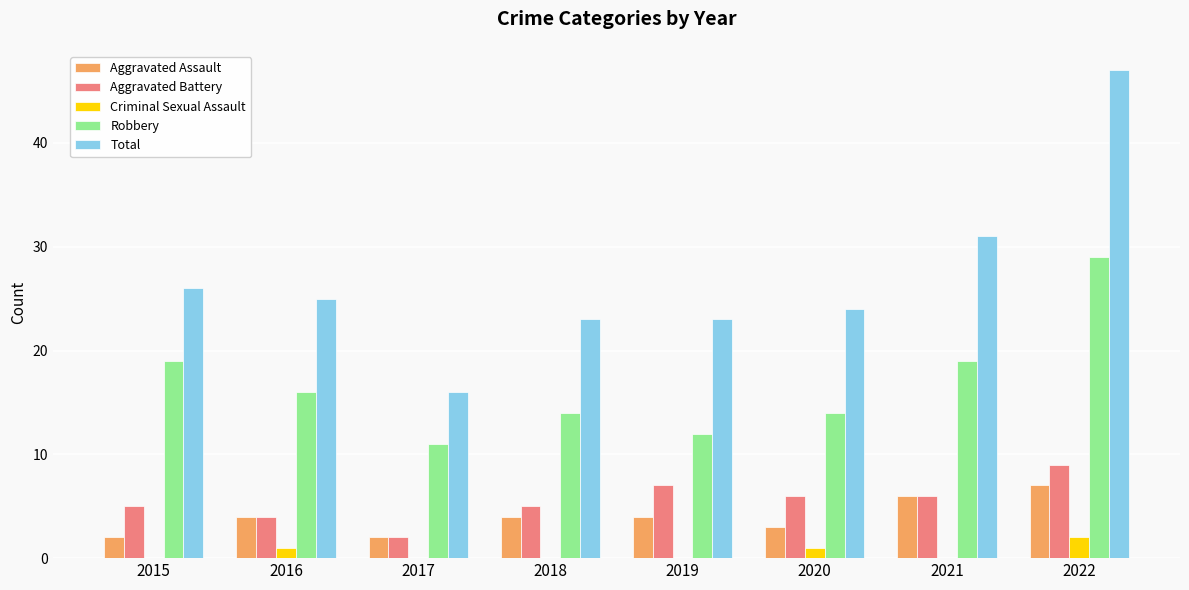

The value of Criminal Sexual Assault at 2016 is 1. True or false?

True